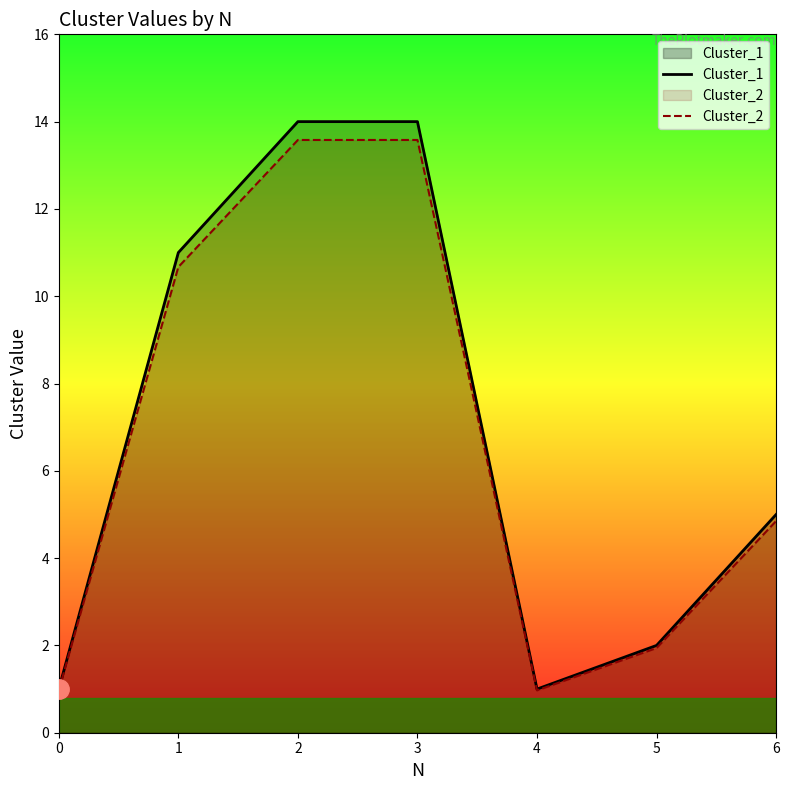

Rank the series at 1 from lowest to highest value.

Cluster_2, Cluster_1